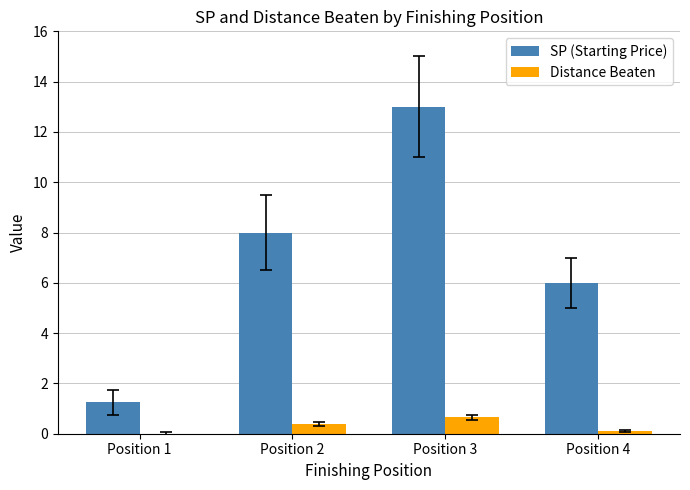

Which series has the largest total across all categories?

SP (Starting Price)